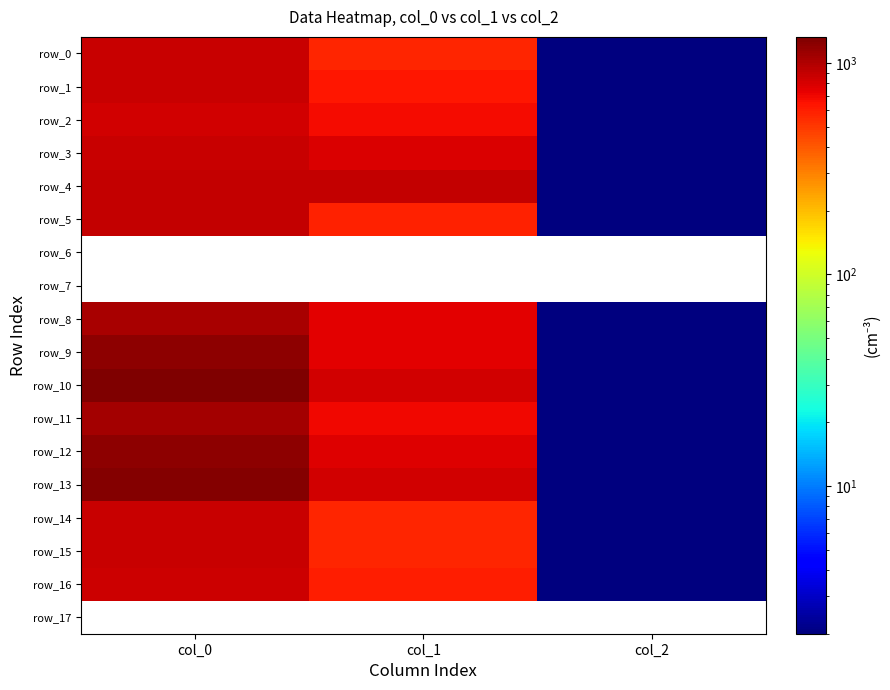

Which series has the largest range (max minus min)?

row_10